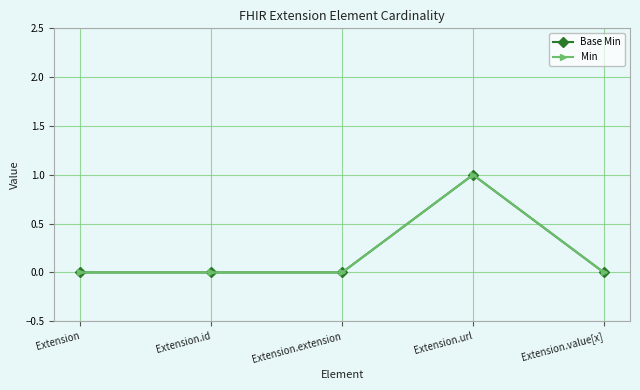

Where is Base Min nearest to the value 0?

Extension